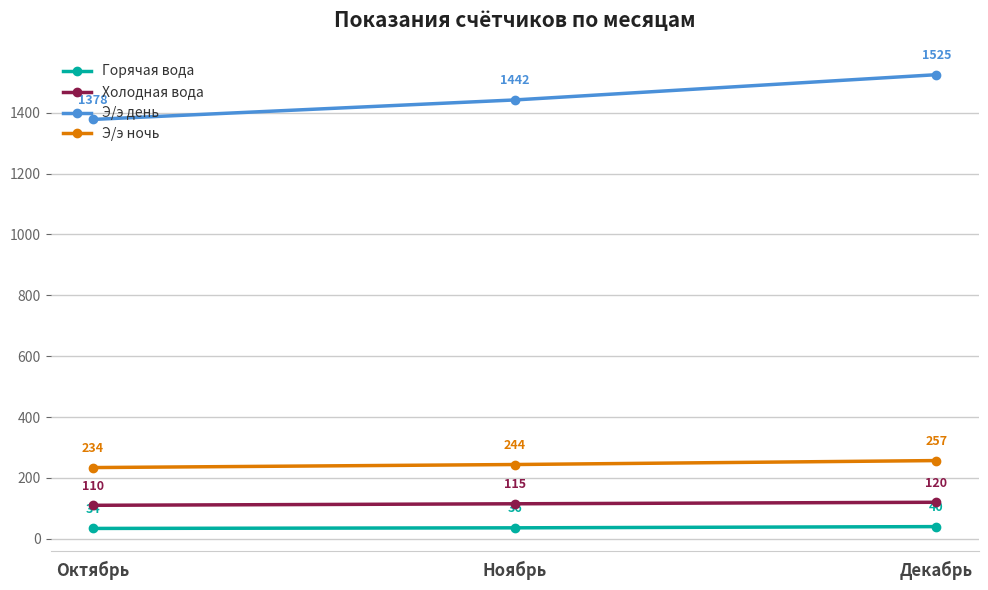

What is the difference between the highest and lowest values at Декабрь?

1485